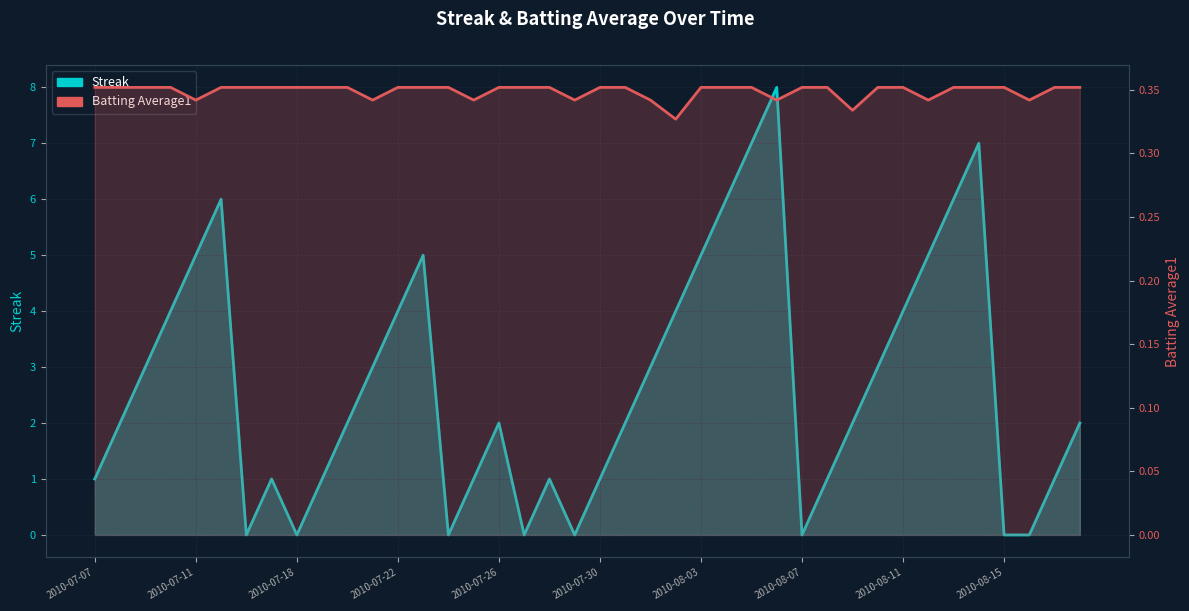

Is the value of Batting Average1 at 37 greater than the value of Streak at 25?

No